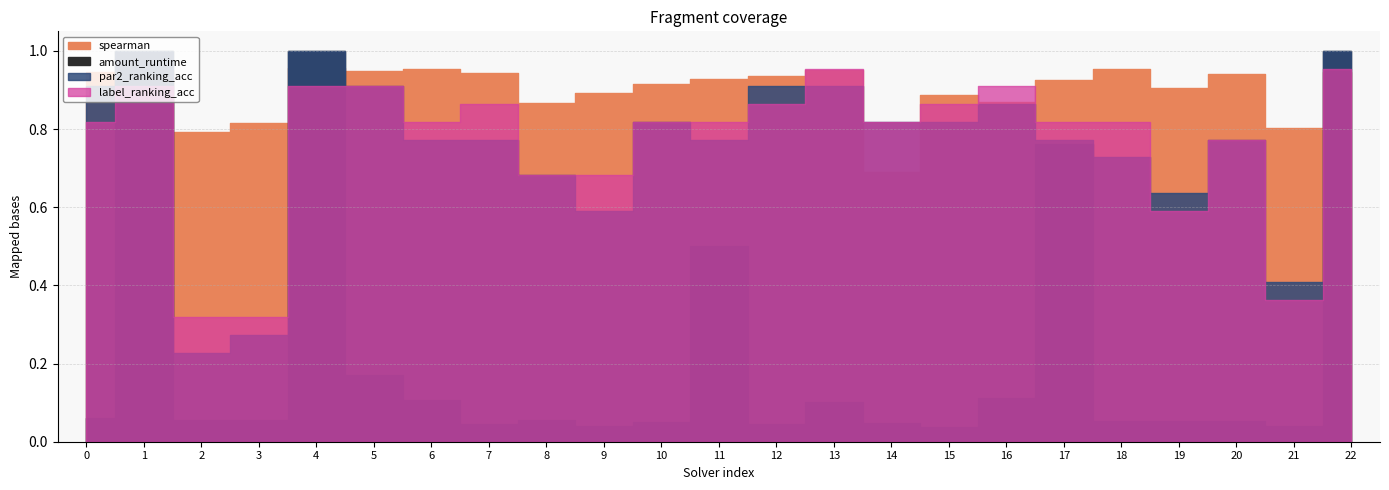

What are all the series names shown in the legend?

spearman, amount_runtime, par2_ranking_acc, label_ranking_acc